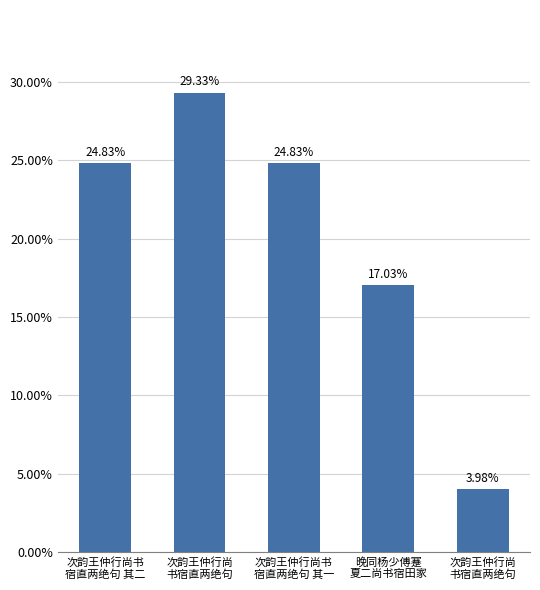

List the labels in order of value, smallest first.

次韵王仲行尚
书宿直两绝句, 晚同杨少傅蹇
夏二尚书宿田家, 次韵王仲行尚书
宿直两绝句 其一, 次韵王仲行尚书
宿直两绝句 其二, 次韵王仲行尚
书宿直两绝句